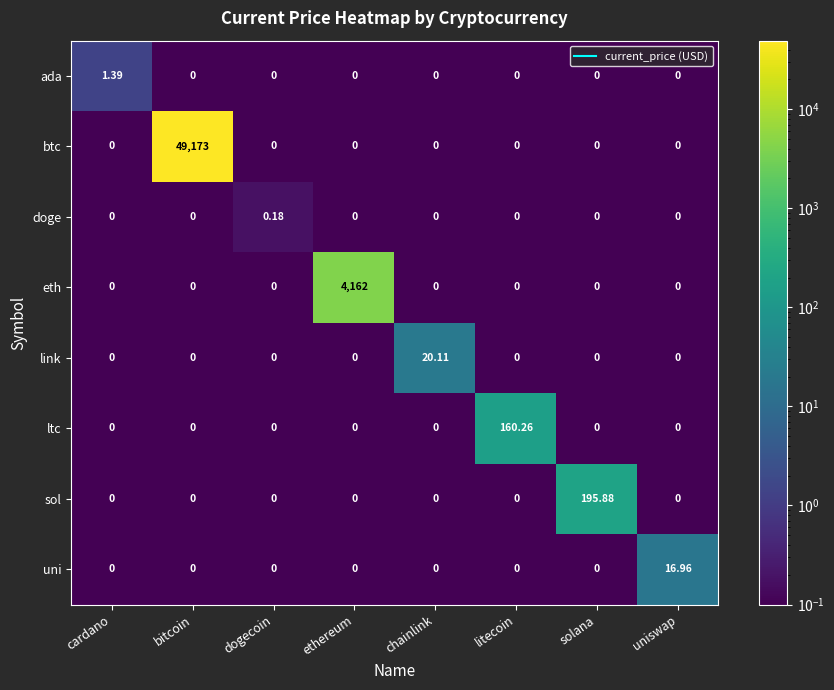

At which category is the sum across all series the highest?

bitcoin